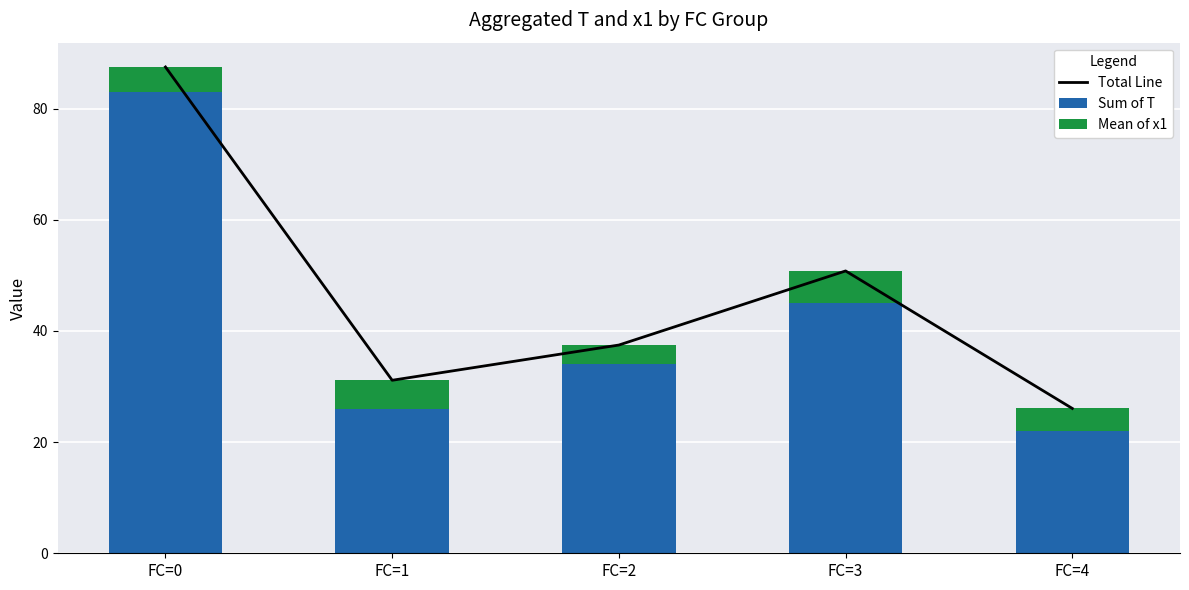

What is the value of the Sum of T bar at the 5th from the left?

22.0